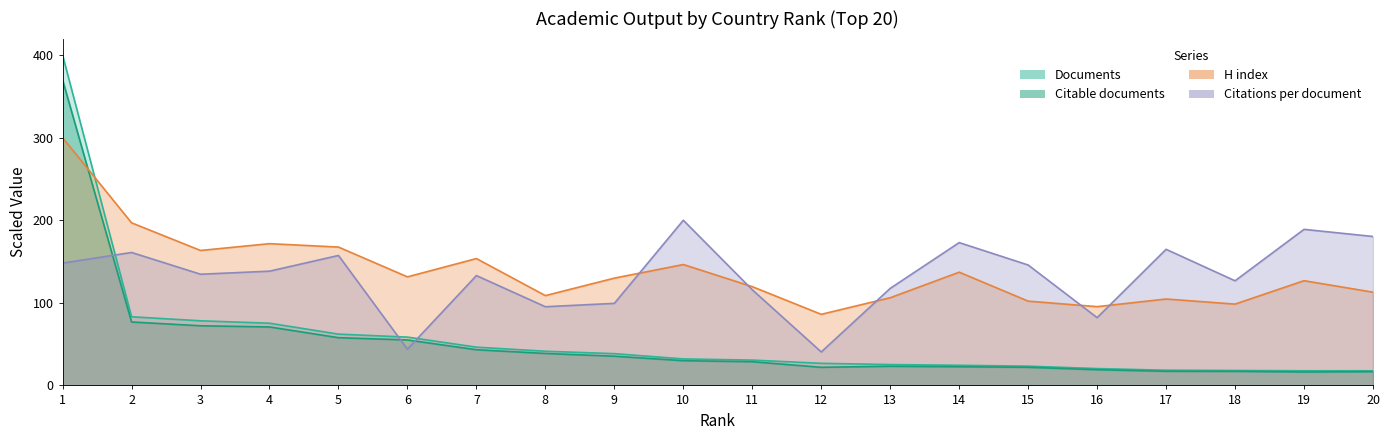

Count the number of categories in the chart.

20